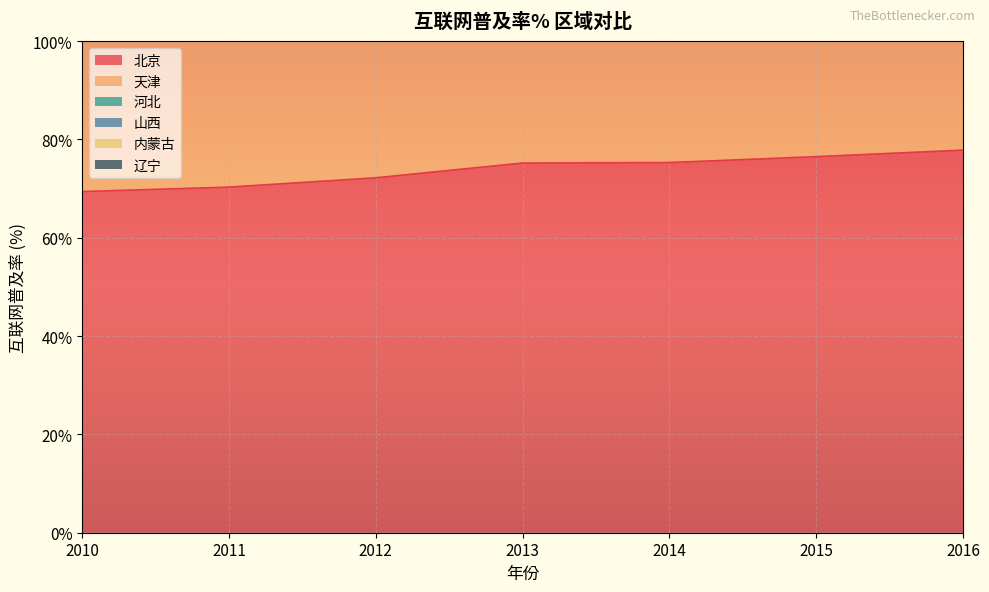

What are all the series names shown in the legend?

北京, 天津, 河北, 山西, 内蒙古, 辽宁